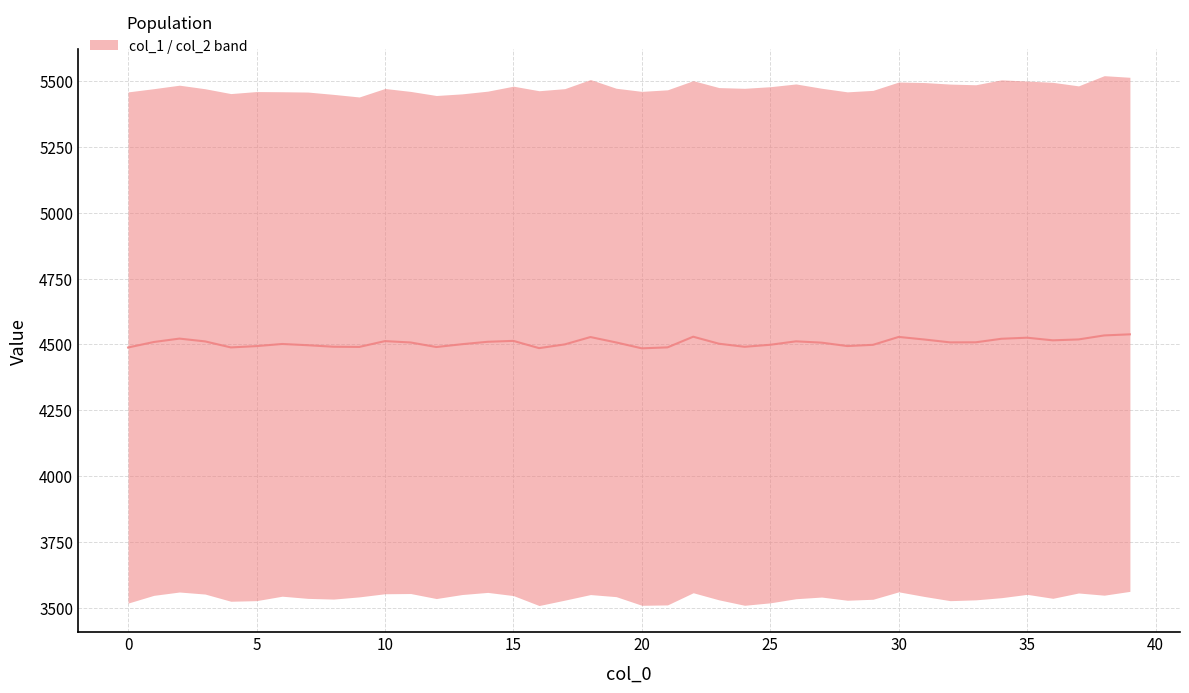

Between 24 and 22, which is larger?

22